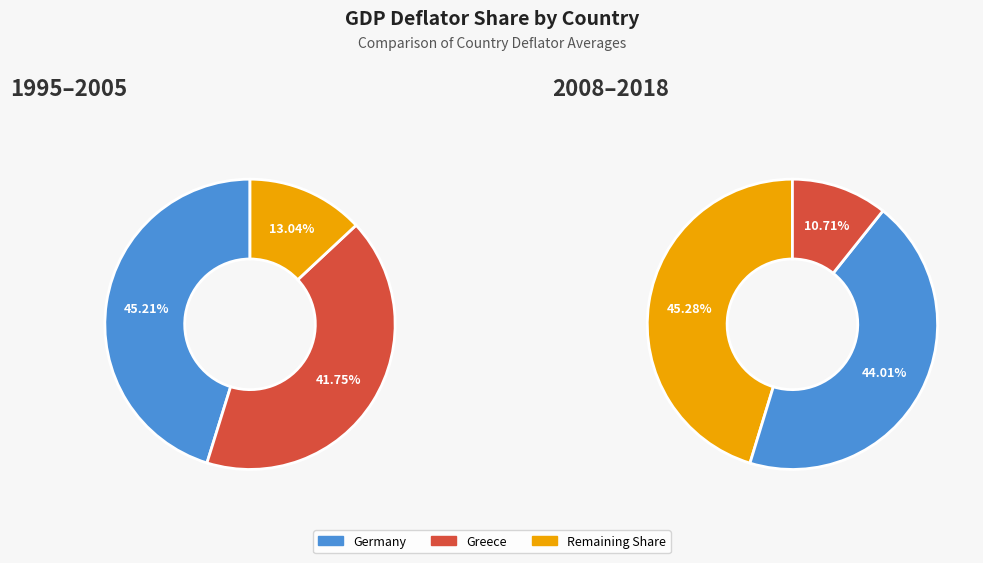

True or false: 4 accounts for 1% of the total.

False